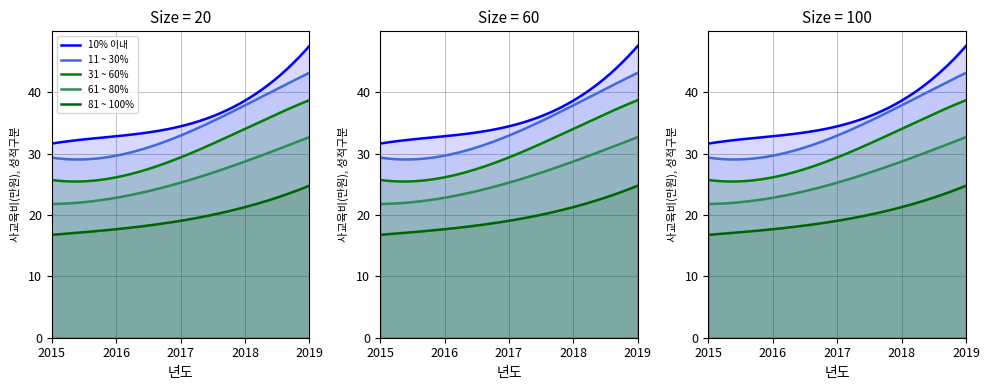

True or false: 11 ~ 30% has more than 0 points higher than both neighbors.

False